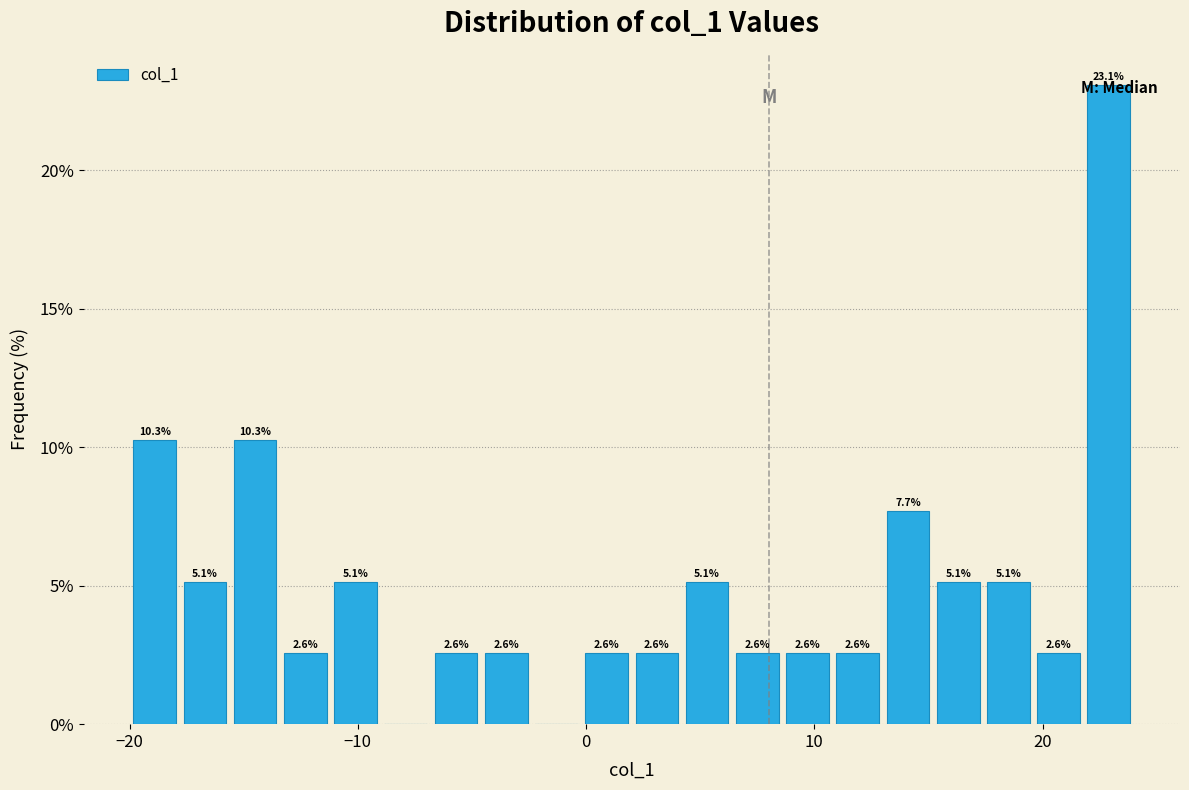

Around what value on the x-axis is the tallest bar? Give the approximate position of its centre, as read against the axis.

23